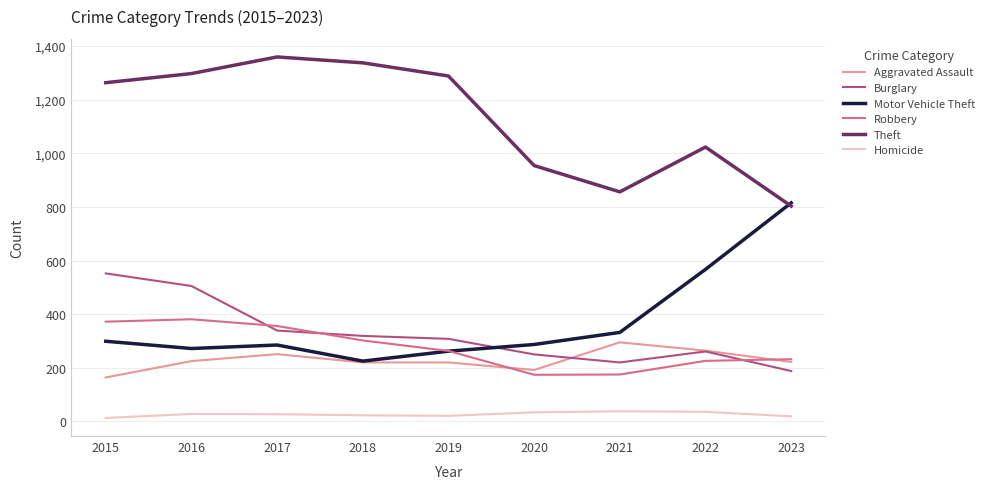

Rank the series by their maximum value, from lowest to highest.

Homicide, Aggravated Assault, Robbery, Burglary, Motor Vehicle Theft, Theft